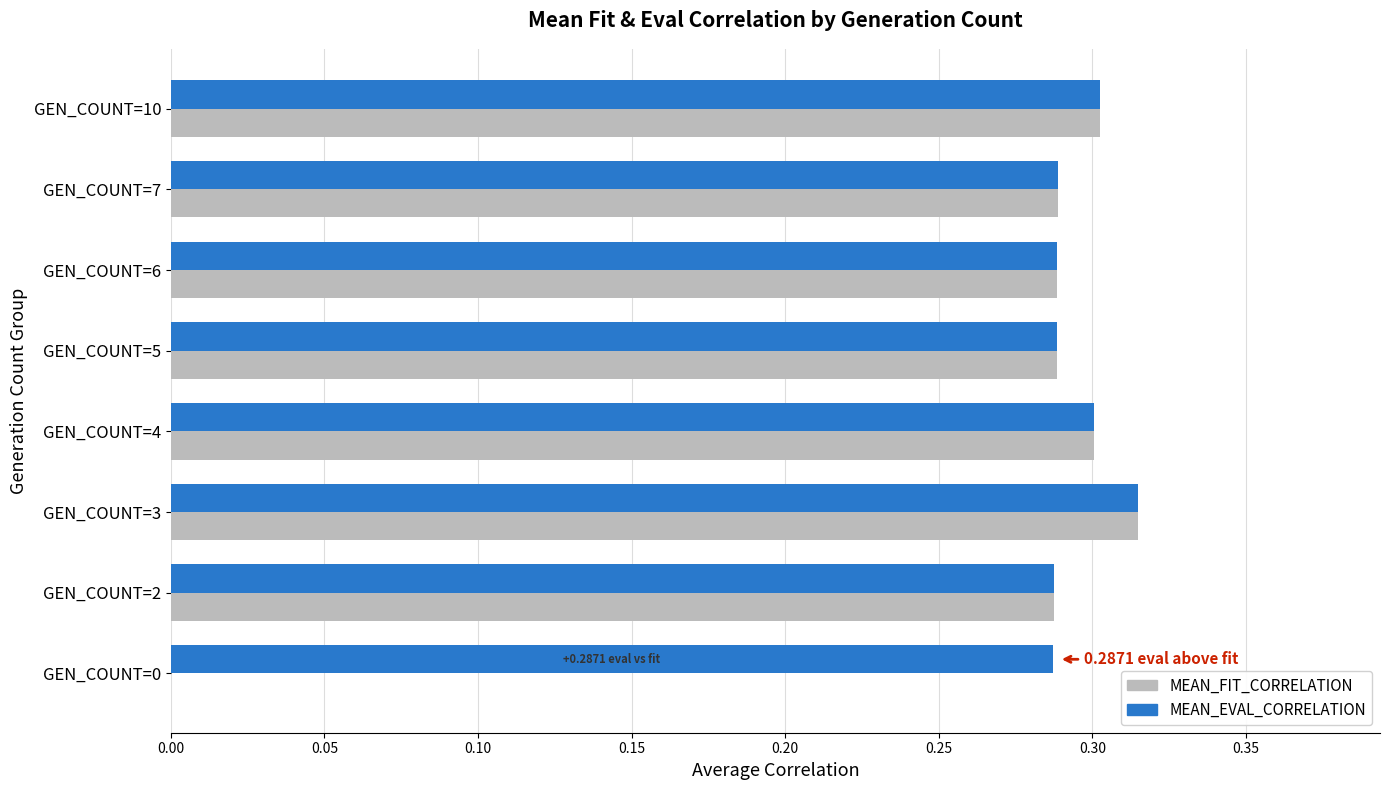

Between GEN_COUNT=0 and GEN_COUNT=7, which series saw the biggest shift?

MEAN_FIT_CORRELATION